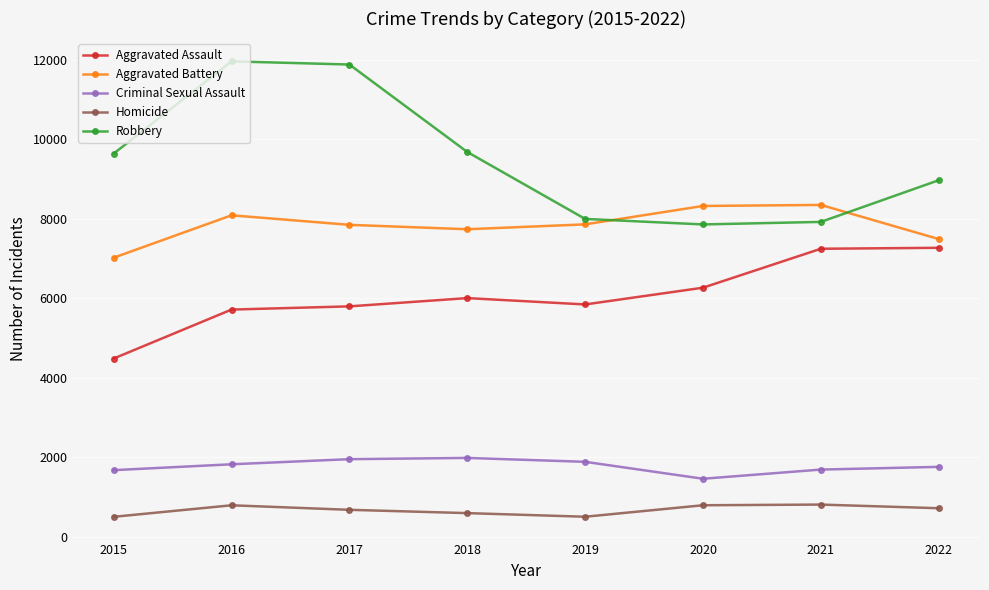

Rank the series by their maximum value, from highest to lowest.

Robbery, Aggravated Battery, Aggravated Assault, Criminal Sexual Assault, Homicide